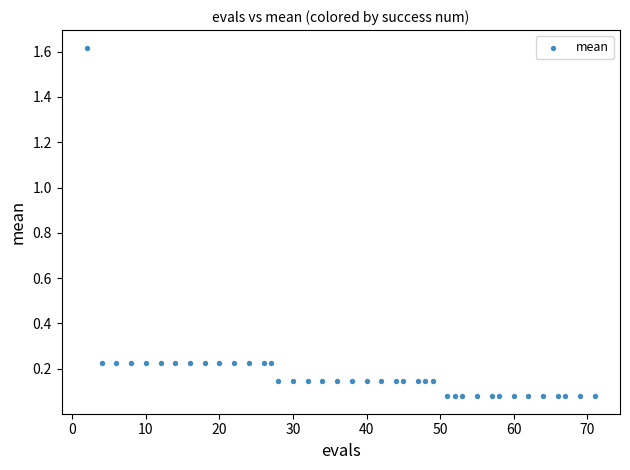

What is the range of Y values (max minus min)?

1.5